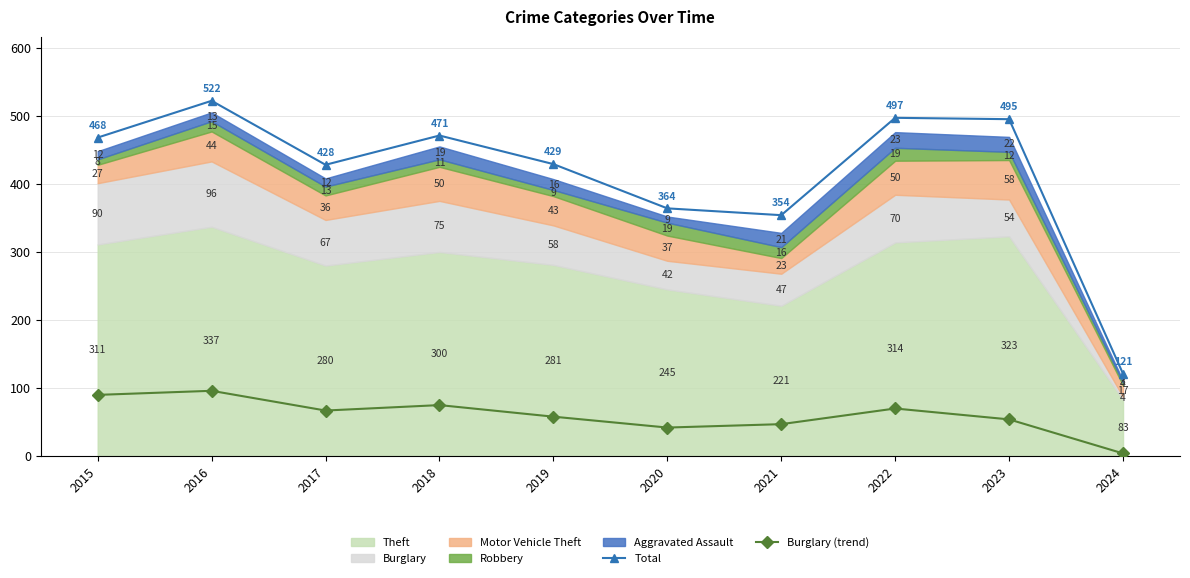

How many data points does each series have?

10